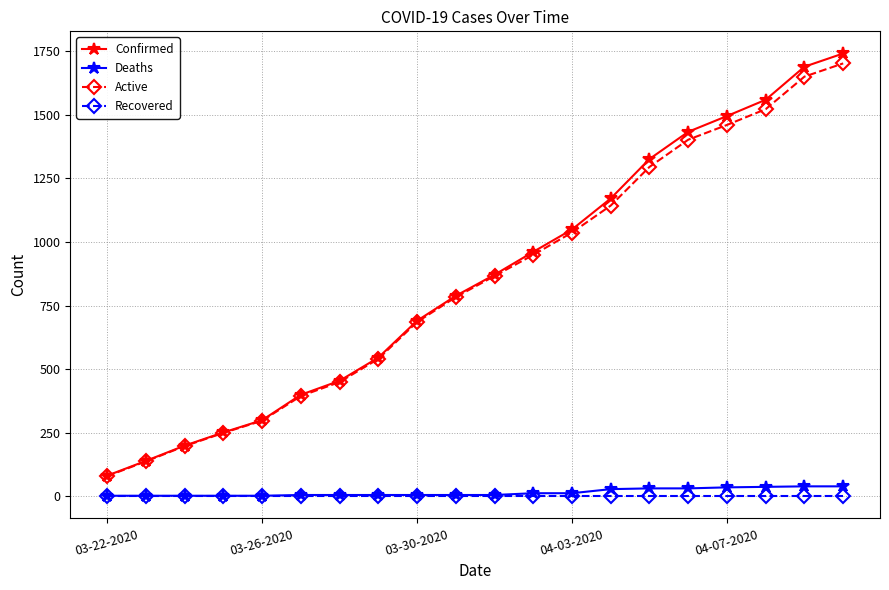

True or false: Deaths and Confirmed cross at least once.

False